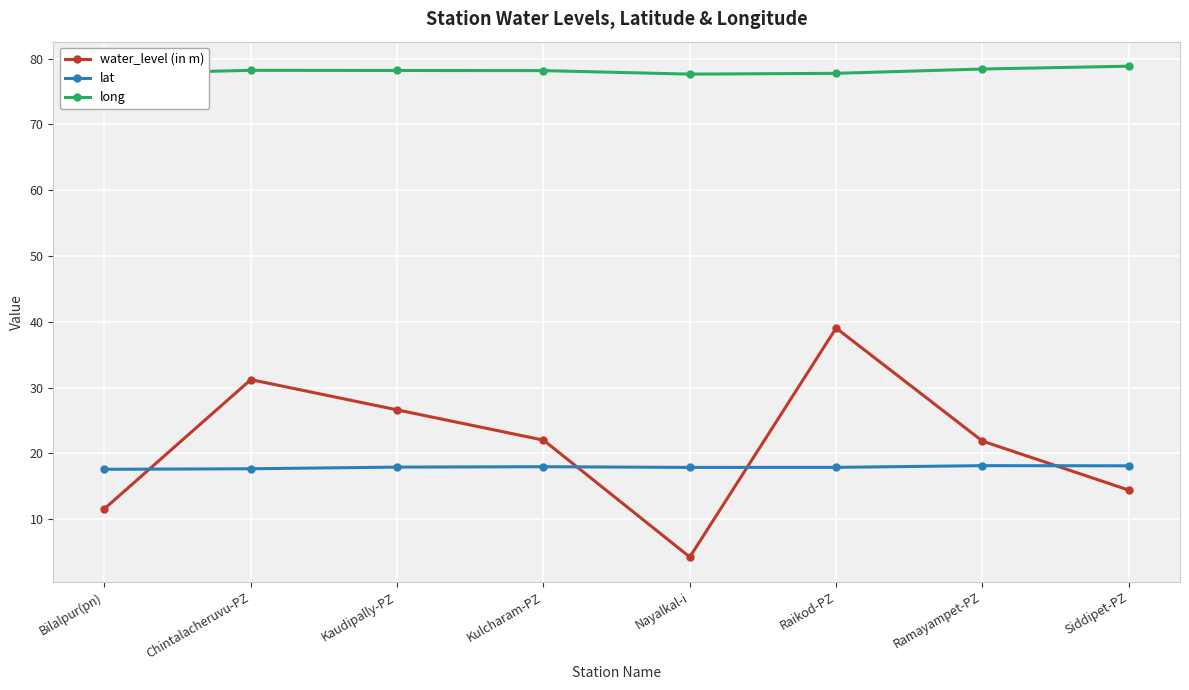

How many categories are shown in the chart?

8